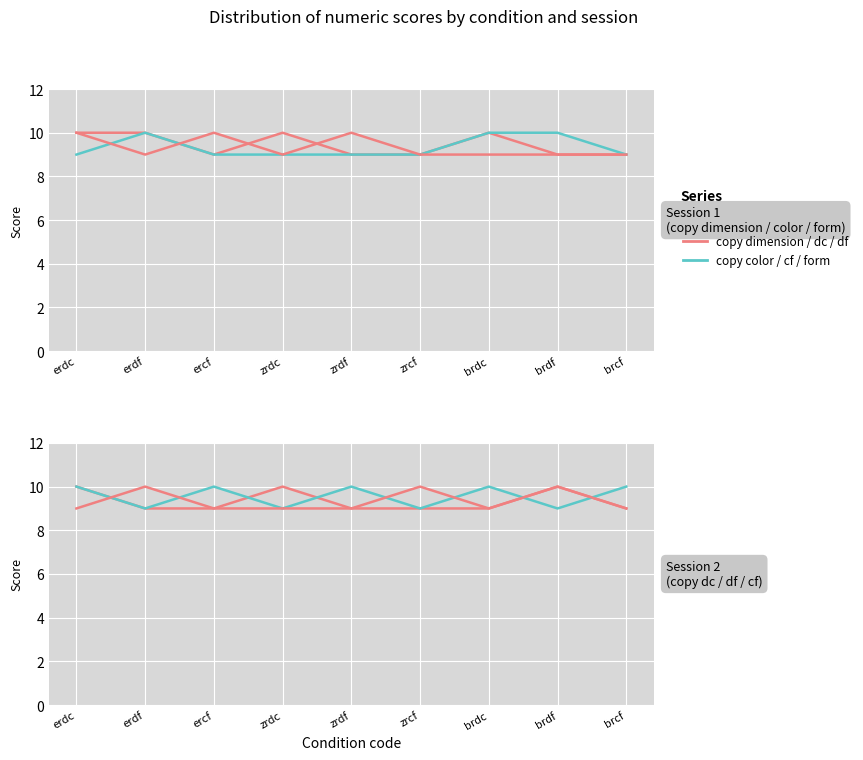

What is the difference between the copy color values at erdc and brdf?

1